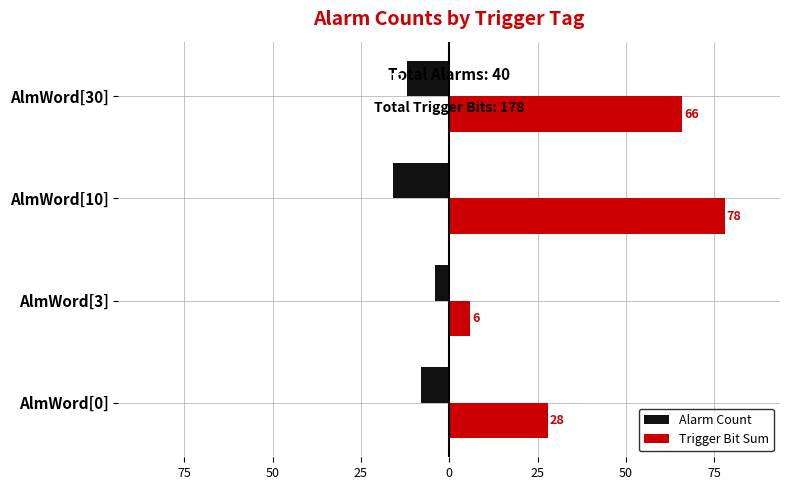

What are all the series names shown in the legend?

Alarm Count, Trigger Bit Sum